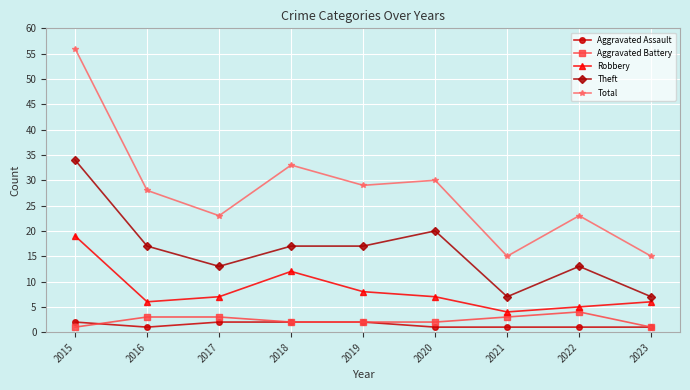

The value of Theft at 2022 is 13. True or false?

True